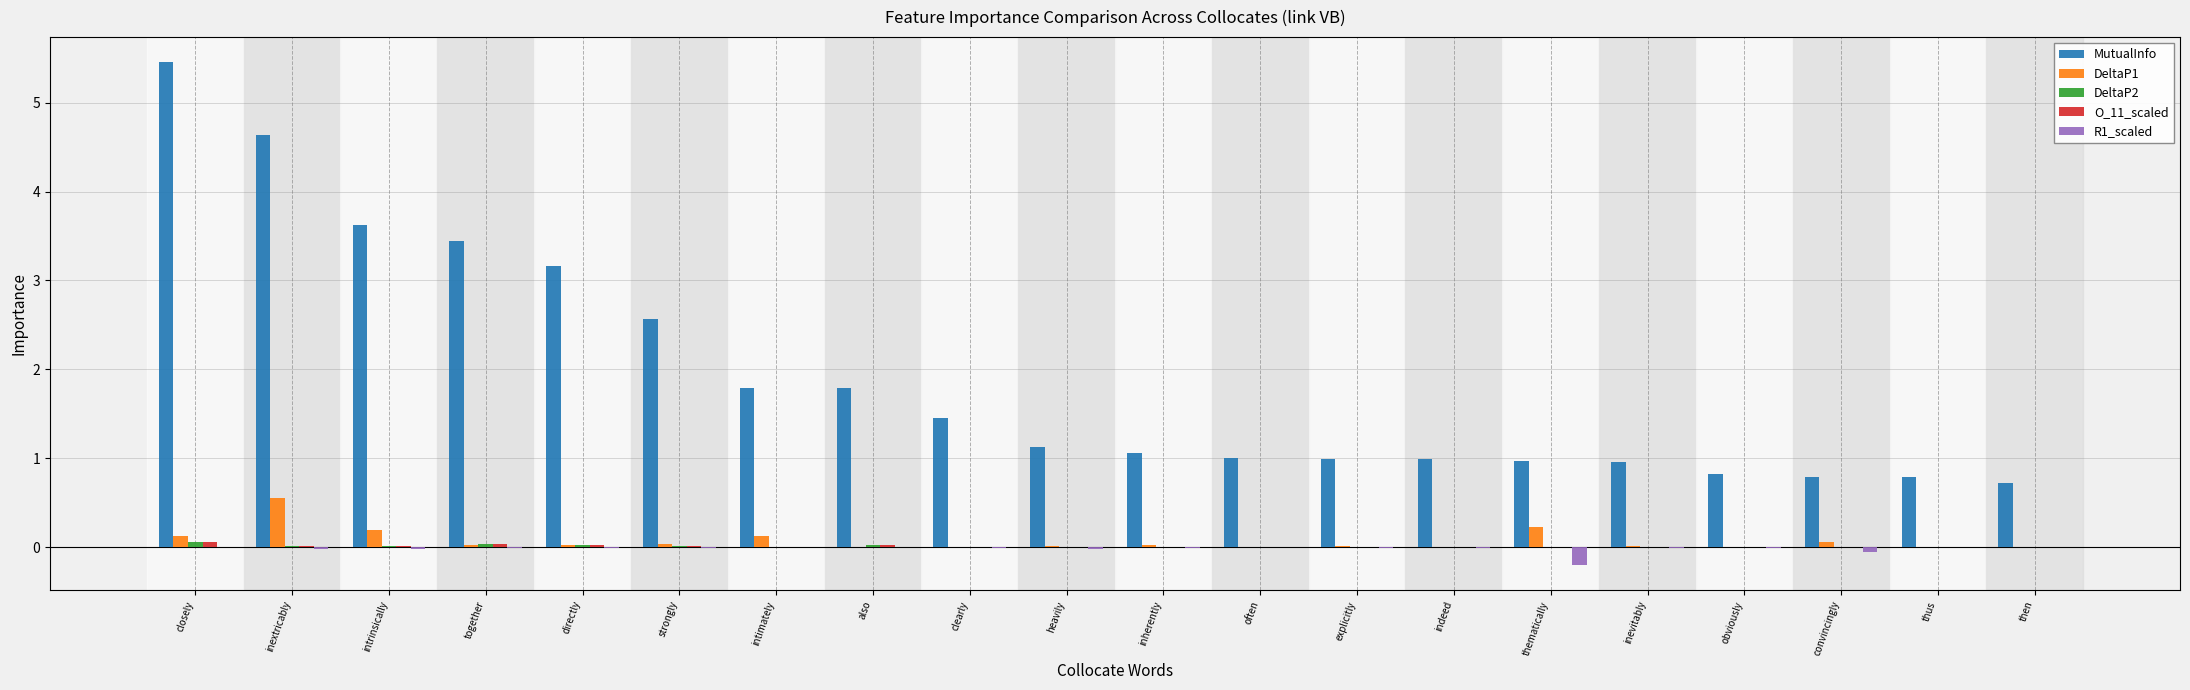

Is it true that R1_scaled equals -0.0 at indeed?

True